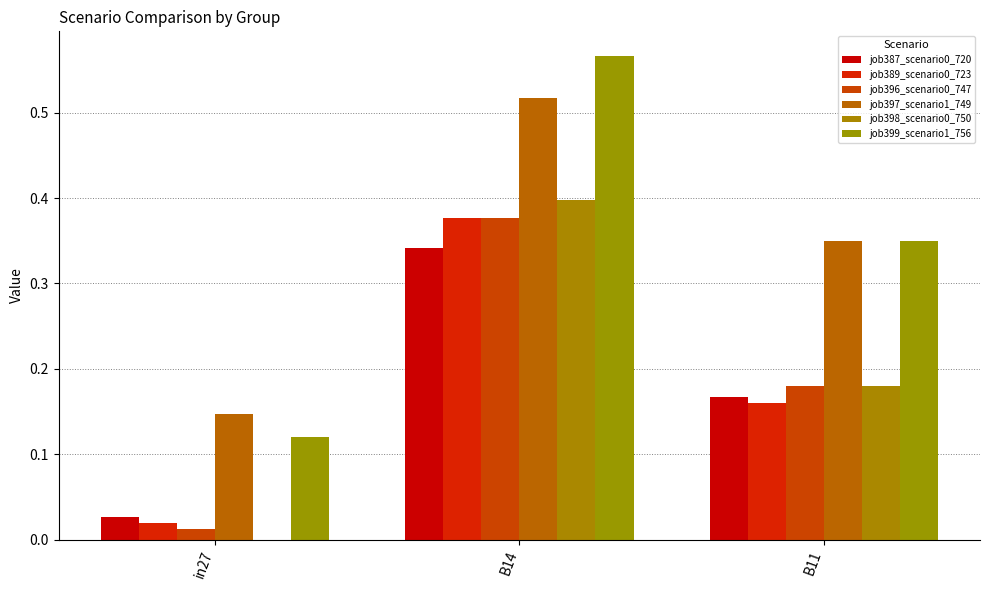

Which series has the largest total across all categories?

job399_scenario1_756